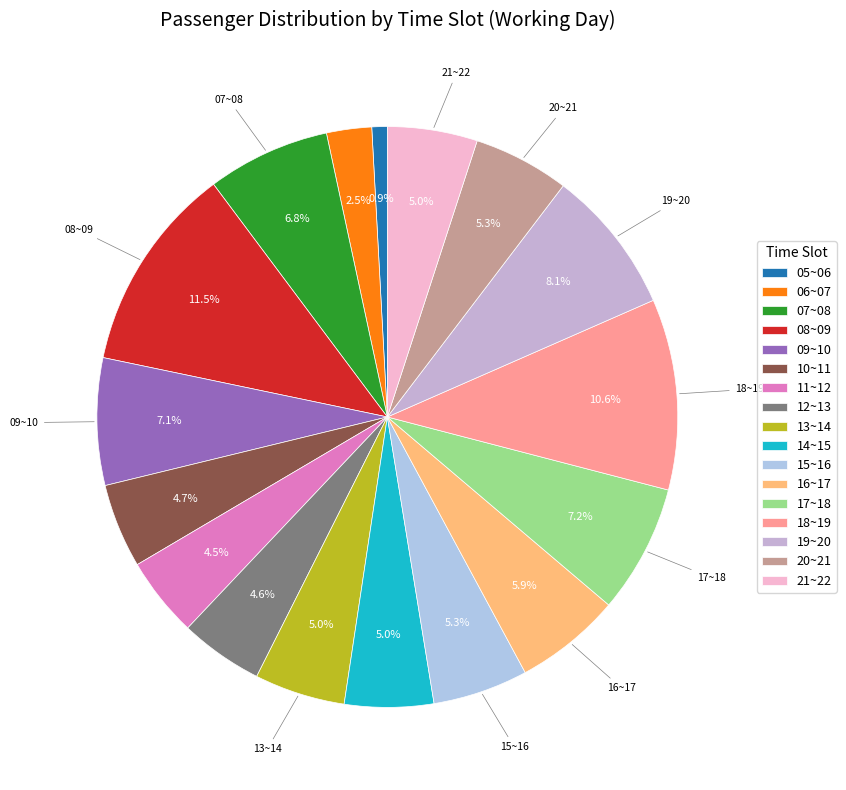

Does 05~06 represent more than half of the total?

No